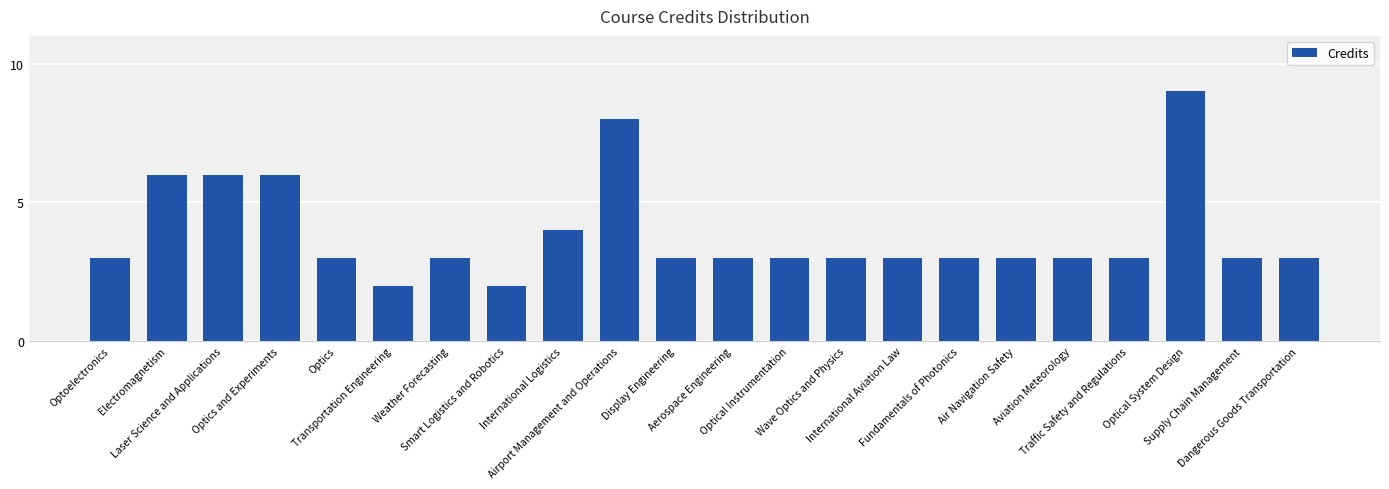

Which has a higher value, Traffic Safety and Regulations or Airport Management and Operations?

Airport Management and Operations